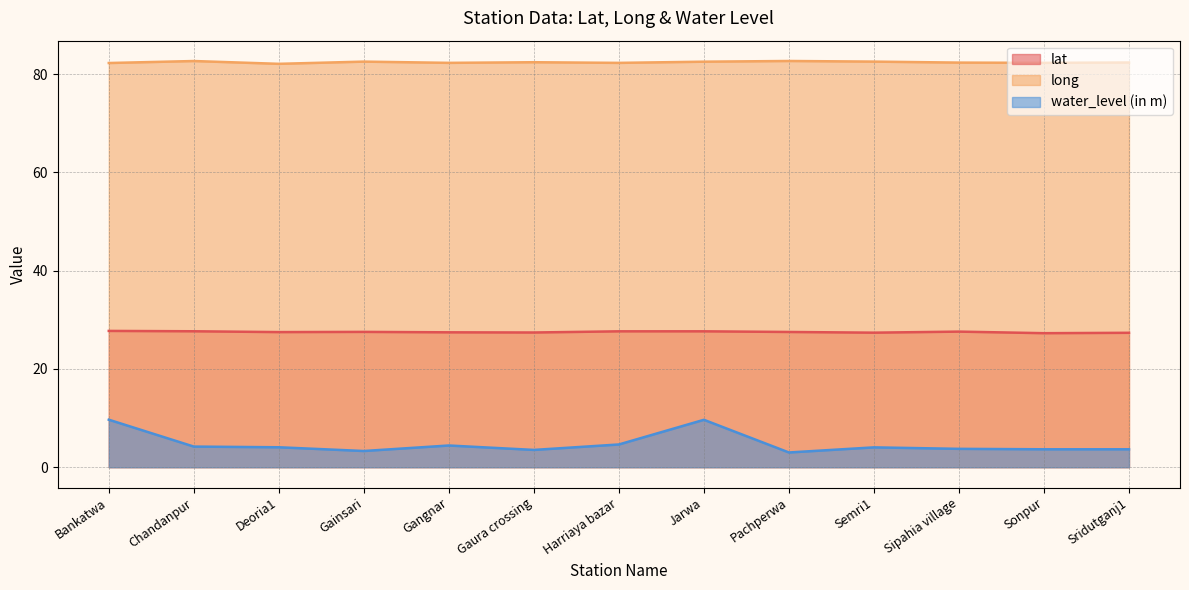

Is the value of lat at Deoria1 greater than the value of long at Gaura crossing?

No